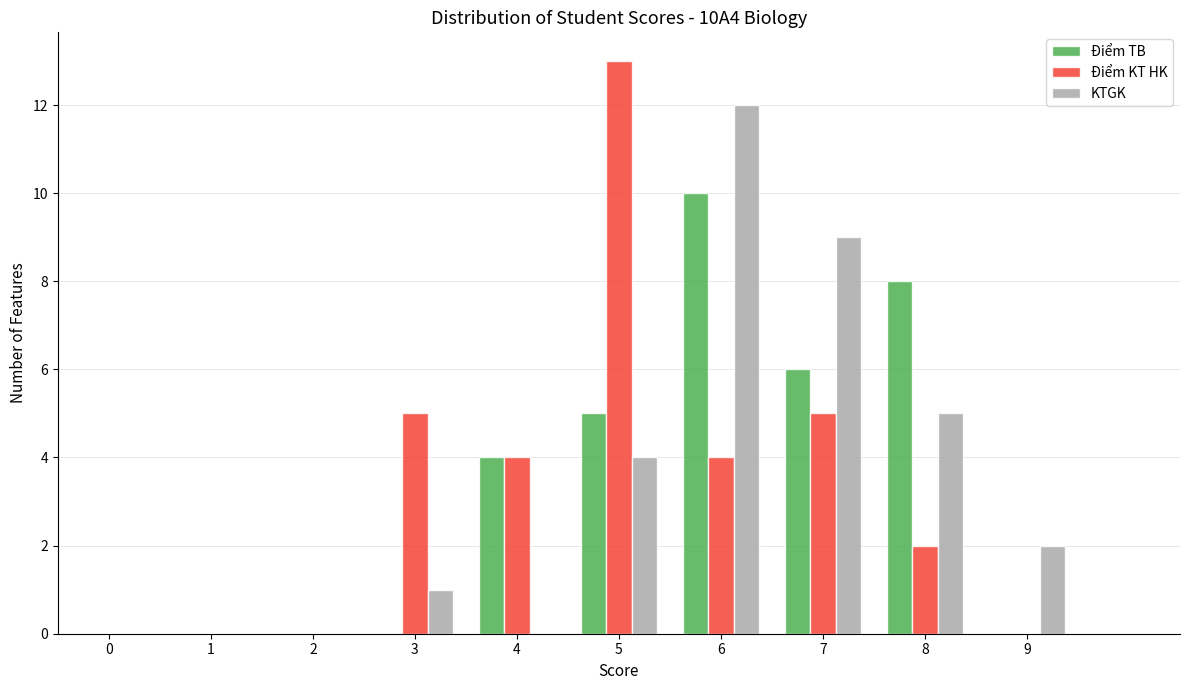

Reading left to right, list all the values displayed in this chart.

Điểm TB: 0=0	1=0	2=0	3=0	4=4	5=5	6=10	7=6	8=8	9=0
Điểm KT HK: 0=0	1=0	2=0	3=5	4=4	5=13	6=4	7=5	8=2	9=0
KTGK: 0=0	1=0	2=0	3=1	4=0	5=4	6=12	7=9	8=5	9=2